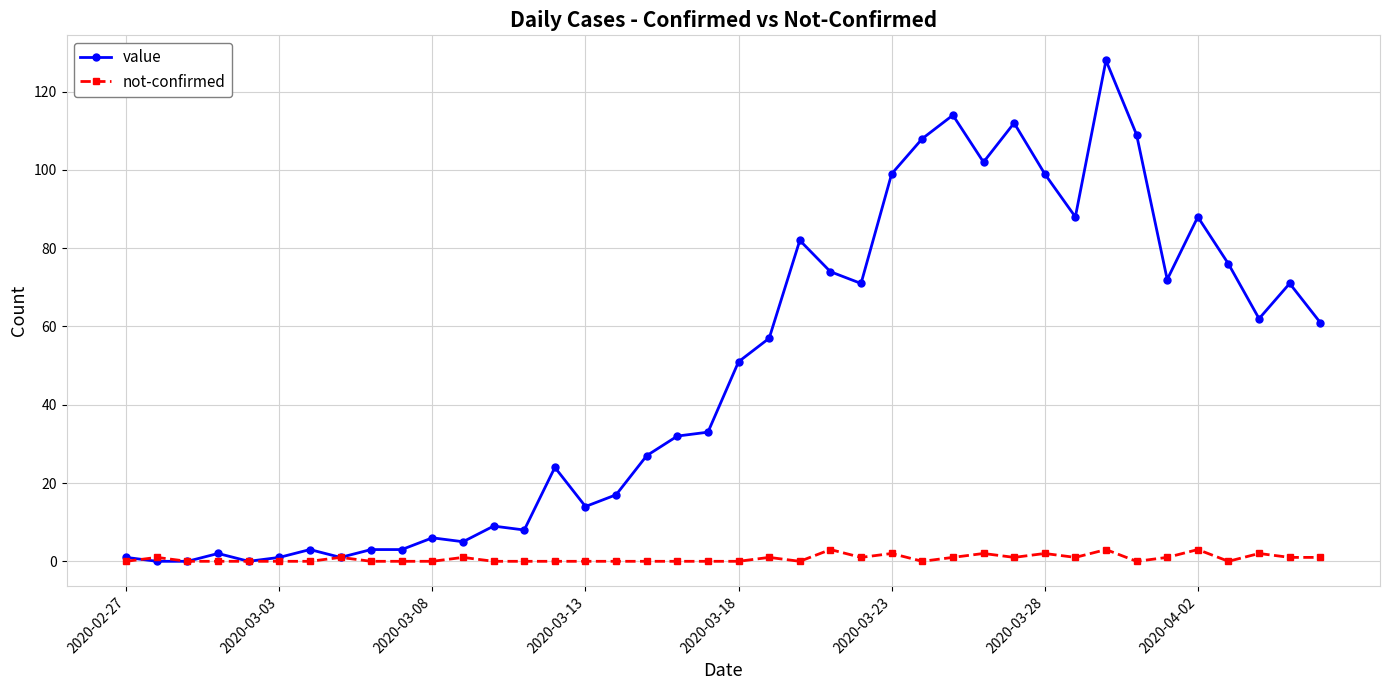

Which series has the widest spread of values?

value